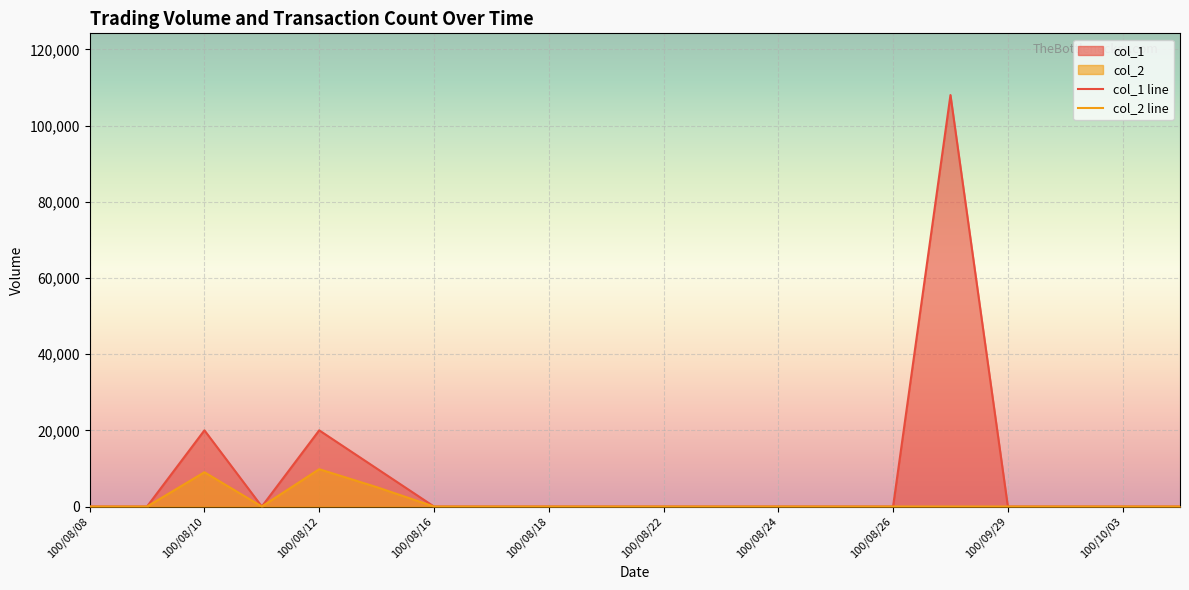

What position from the right is 100/08/26?

6